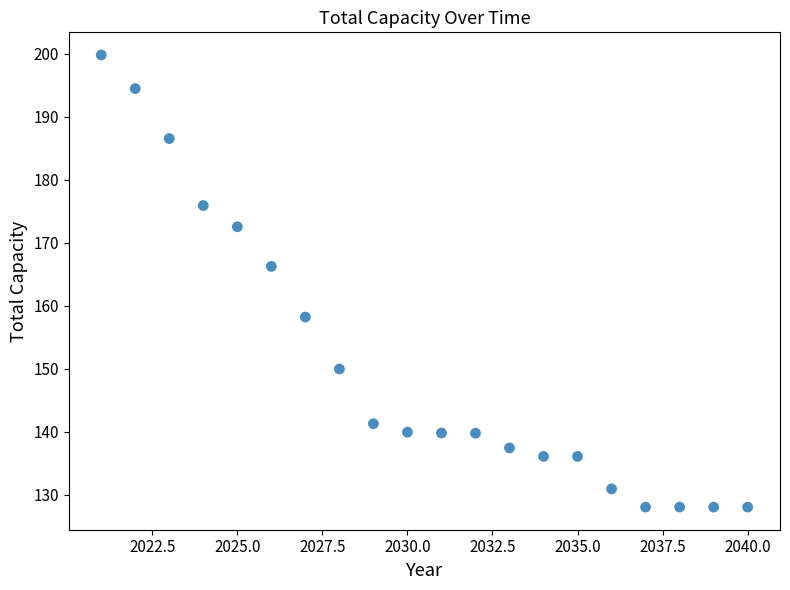

What Y value in the scatter plot is closest to 163?

166.3